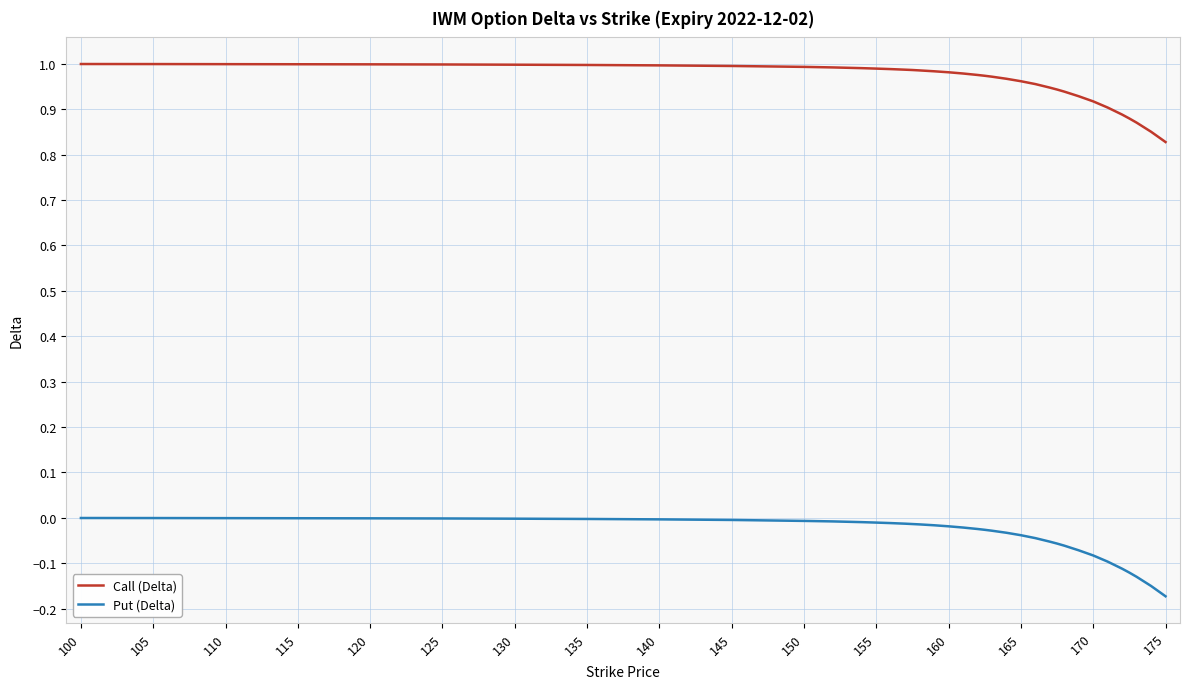

List the series in order of their overall mean, lowest first.

Put (Delta), Call (Delta)